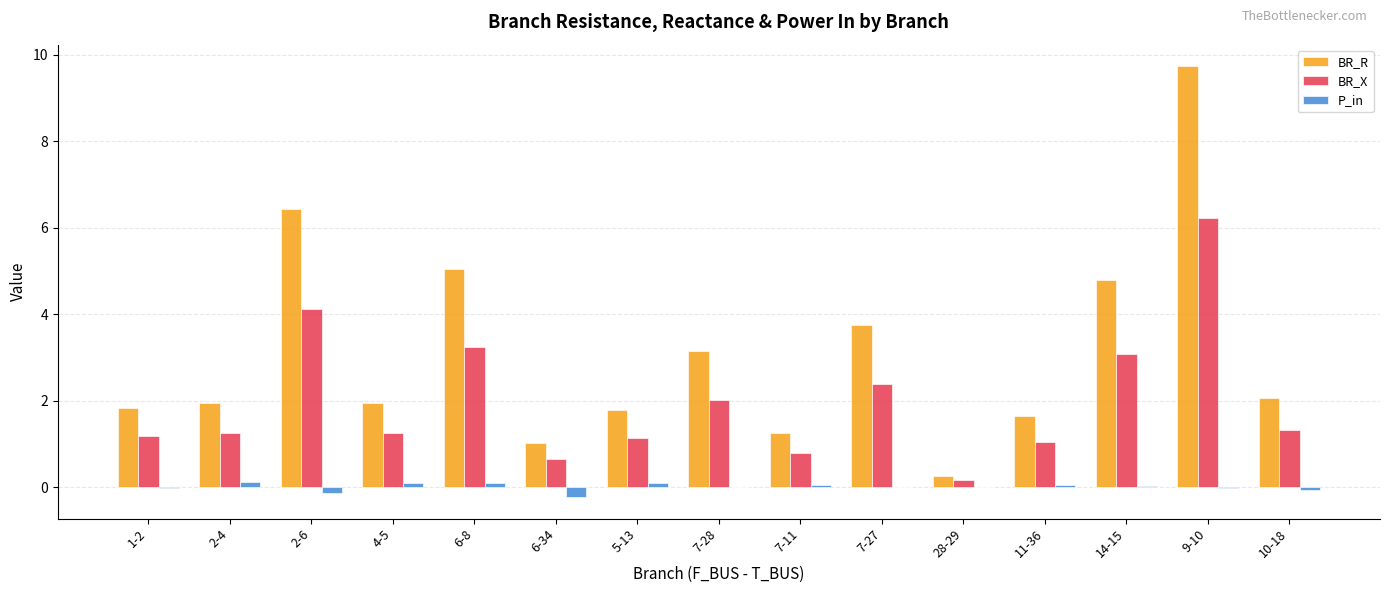

How many series are shown in this chart?

3